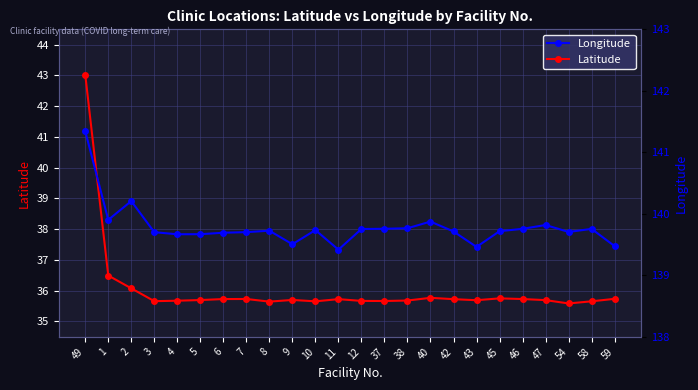

Reading left to right, extract all data points from this chart.

Latitude: 49=43.0	1=36.5	2=36.1	3=35.7	4=35.7	5=35.7	6=35.7	7=35.7	8=35.6	9=35.7	10=35.7	11=35.7	12=35.7	37=35.7	38=35.7	40=35.8	42=35.7	43=35.7	45=35.8	46=35.7	47=35.7	54=35.6	58=35.7	59=35.7
Longitude: 49=141.3	1=139.9	2=140.2	3=139.7	4=139.7	5=139.7	6=139.7	7=139.7	8=139.7	9=139.5	10=139.7	11=139.4	12=139.8	37=139.8	38=139.8	40=139.9	42=139.7	43=139.5	45=139.7	46=139.8	47=139.8	54=139.7	58=139.8	59=139.5